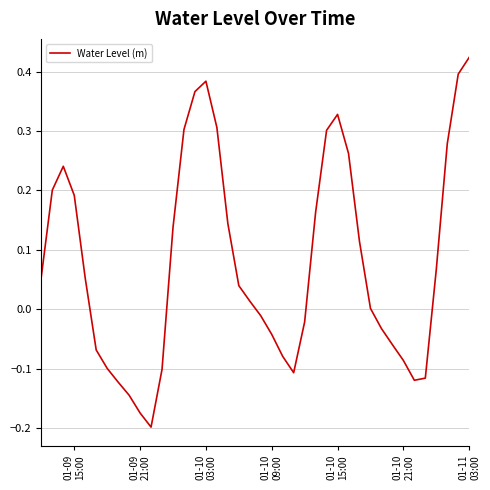

What is the difference between the maximum and minimum values?

0.6